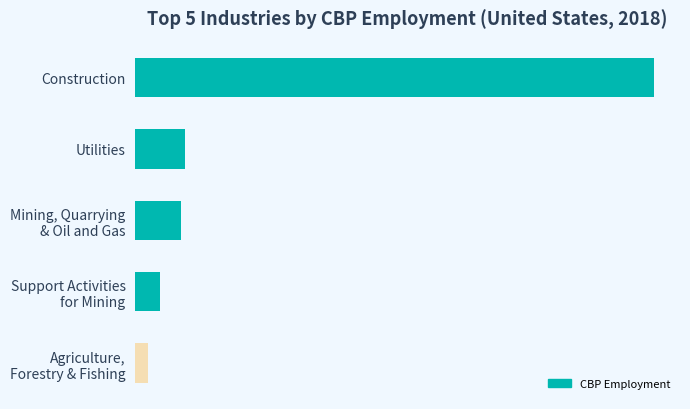

Rank the categories by value from lowest to highest.

Agriculture,
Forestry & Fishing, Support Activities
for Mining, Mining, Quarrying
& Oil and Gas, Utilities, Construction